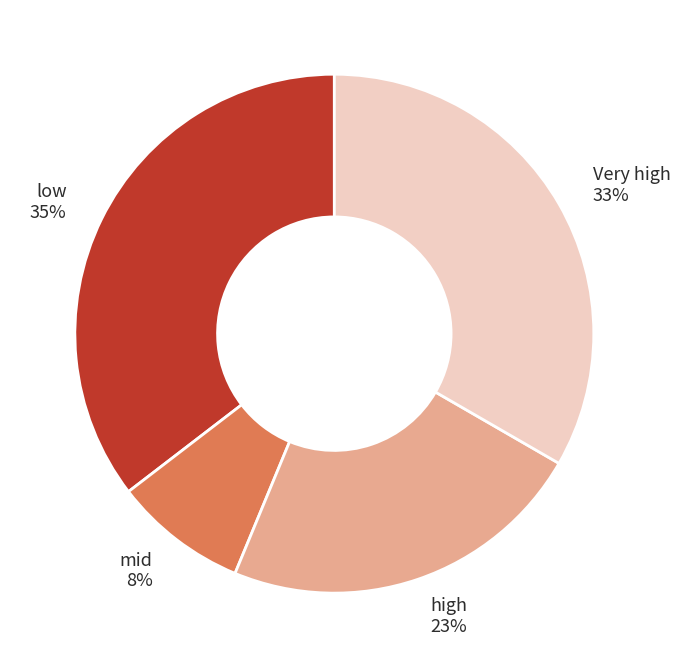

How many slices are in this pie chart?

4